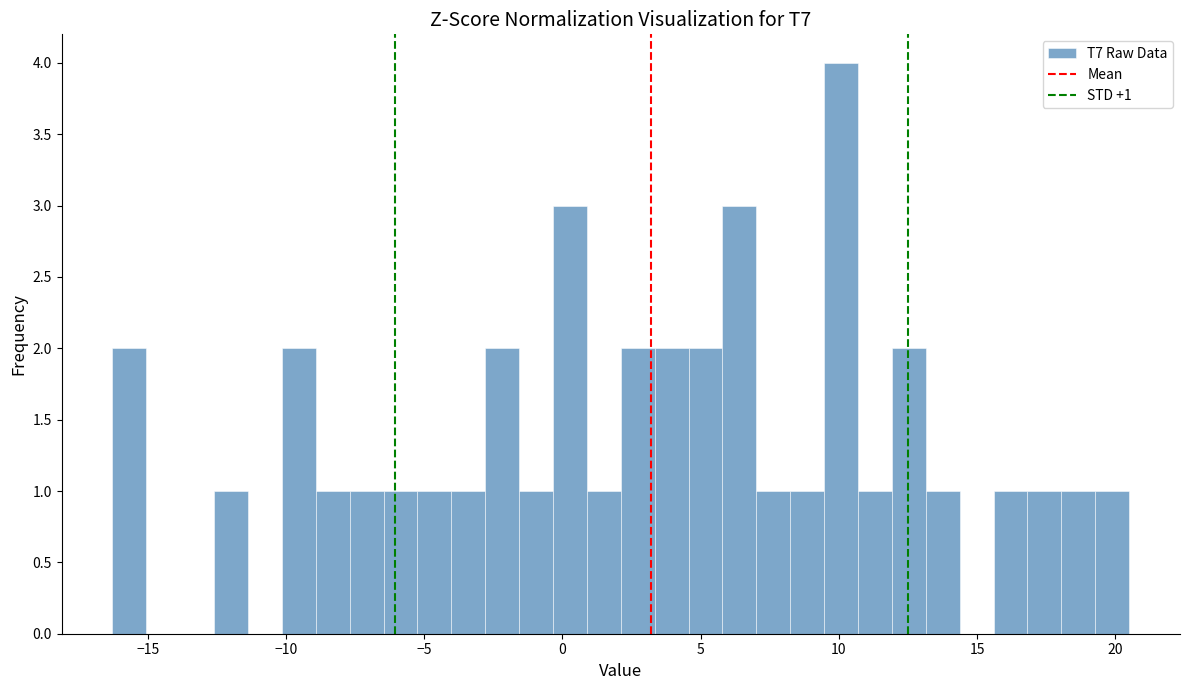

Read against the x-axis, roughly where is the centre of the tallest bar?

10.0